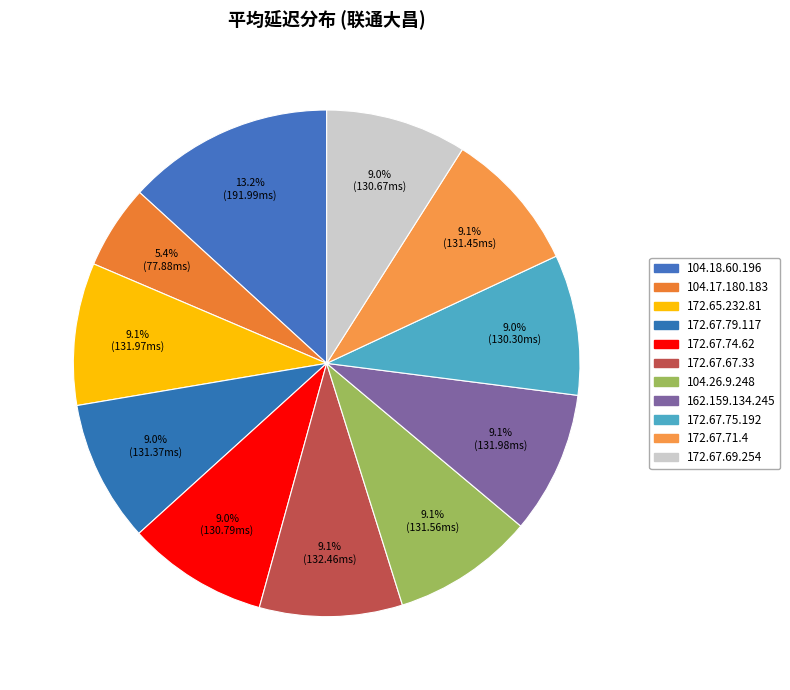

How many slices are in this pie chart?

11